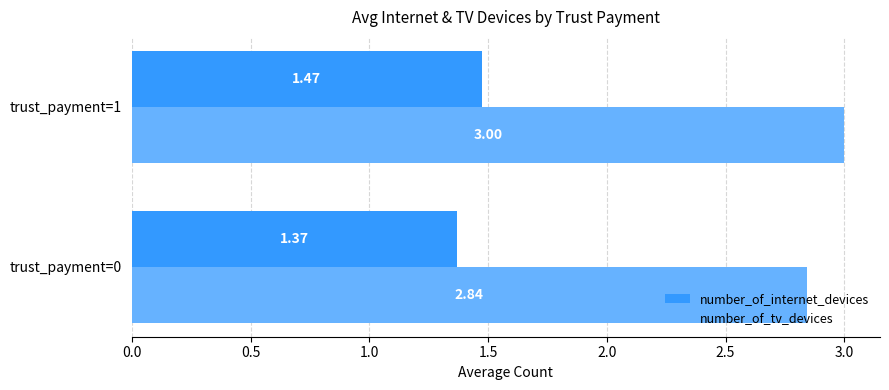

What is the difference between the maximum and minimum values in the number_of_internet_devices series?

0.1